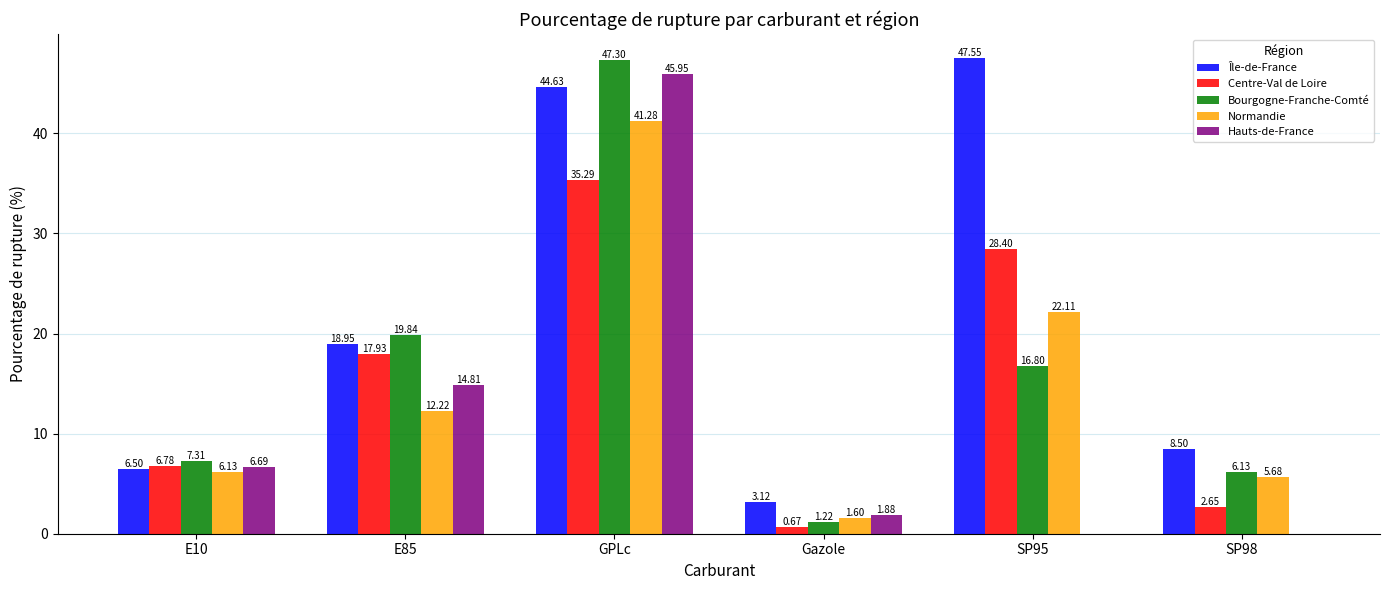

What is the sum of all Hauts-de-France values?

69.3